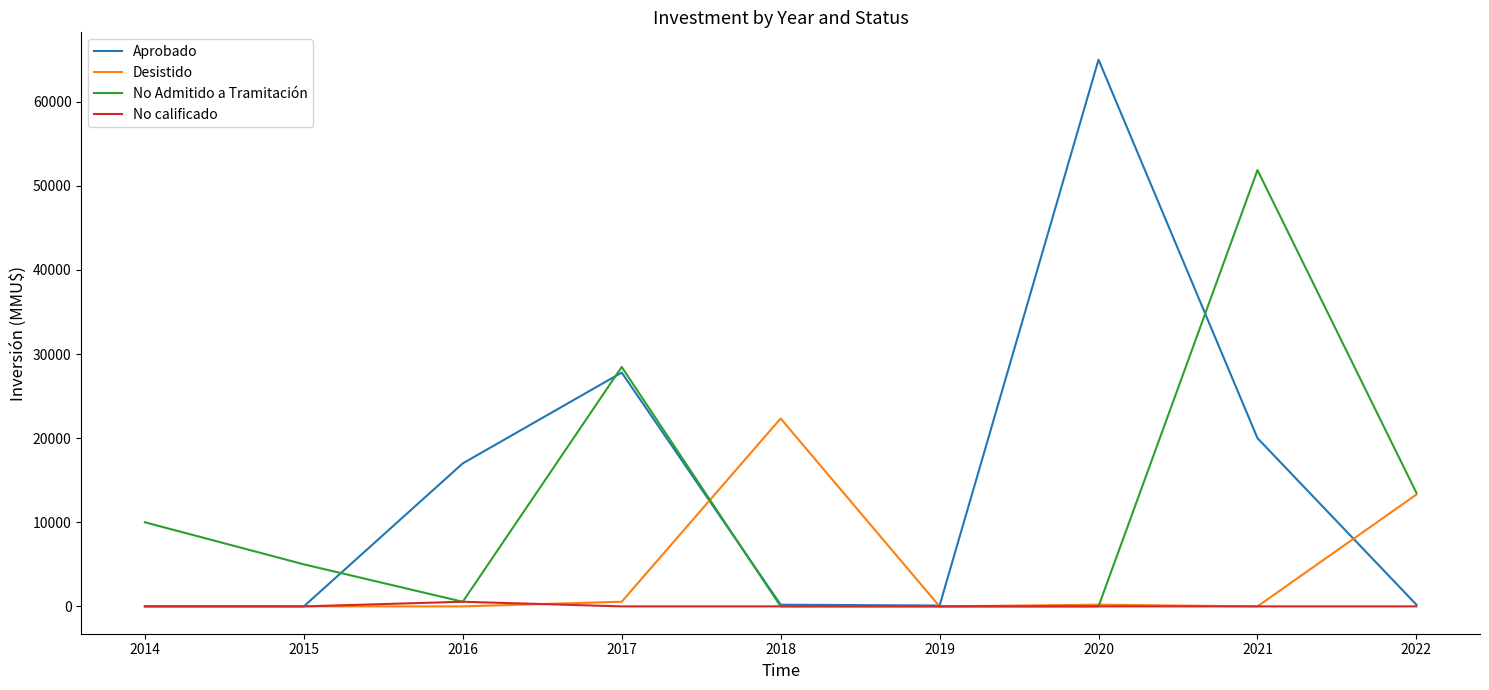

What is the sum of all No Admitido a Tramitación values?

109393